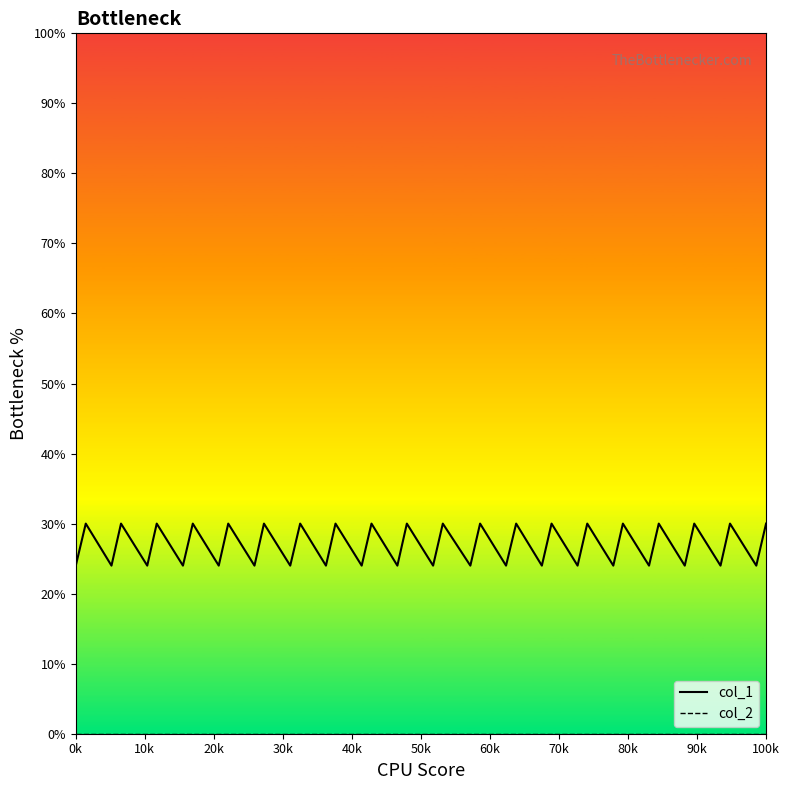

Which series has the largest total across all categories?

col_1